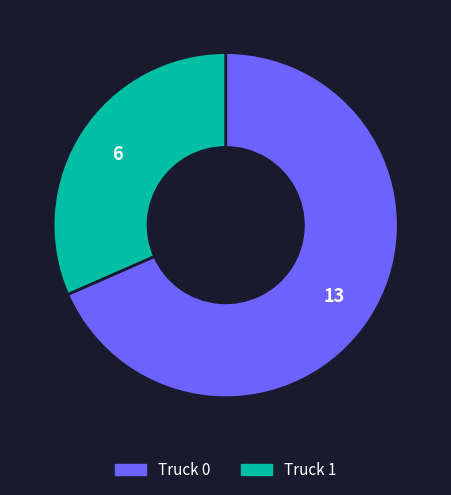

Count the number of slices in the pie.

2